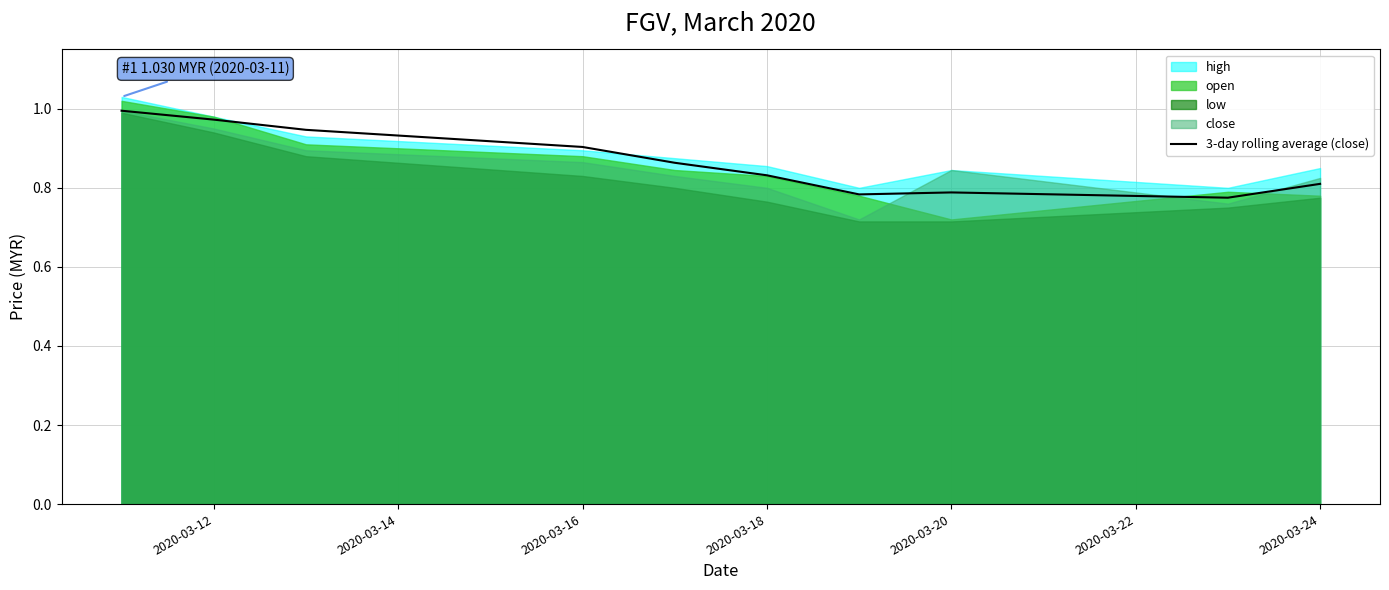

What is the difference between the maximum and minimum values?

0.2